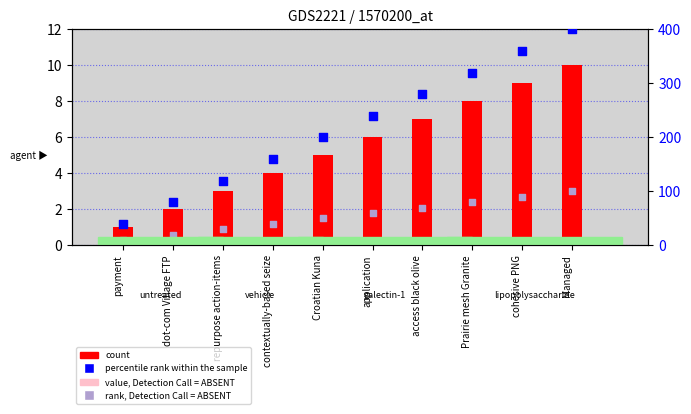

Which series reaches the minimum Y coordinate?

rank, Detection Call = ABSENT